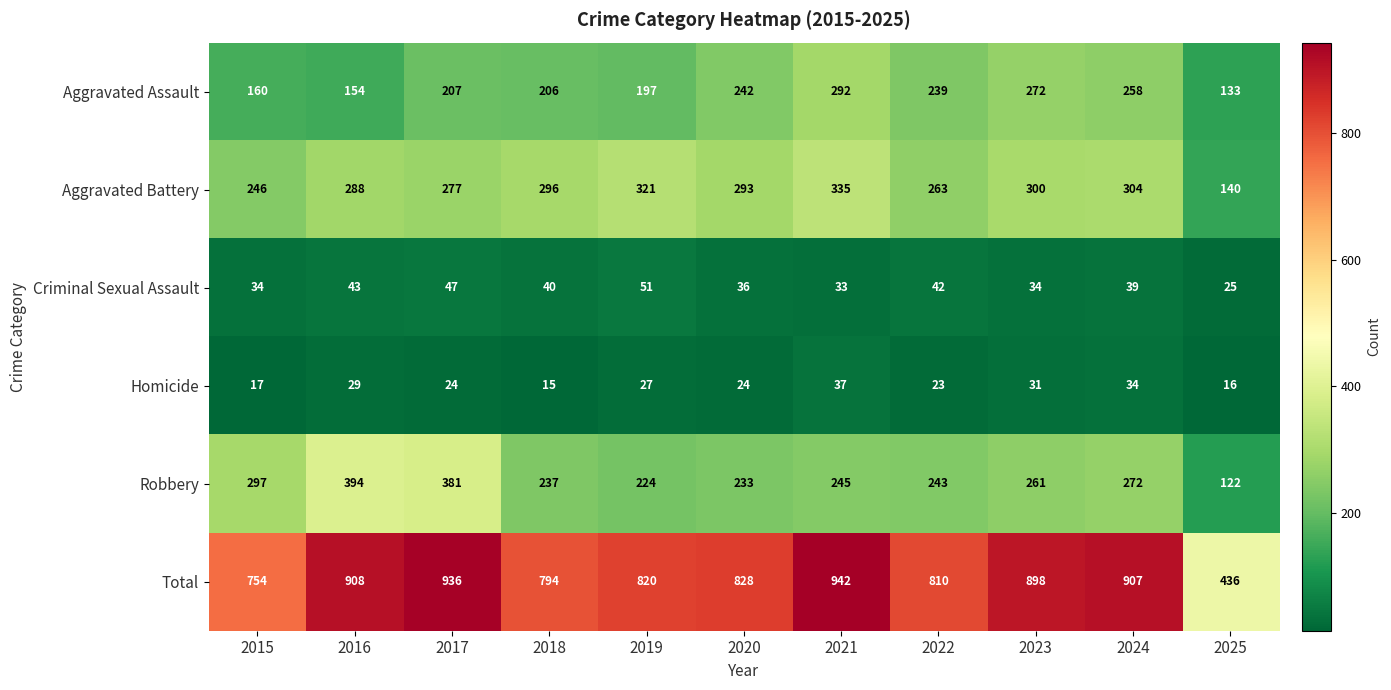

What is the difference between the maximum and minimum values in the Aggravated Battery series?

195